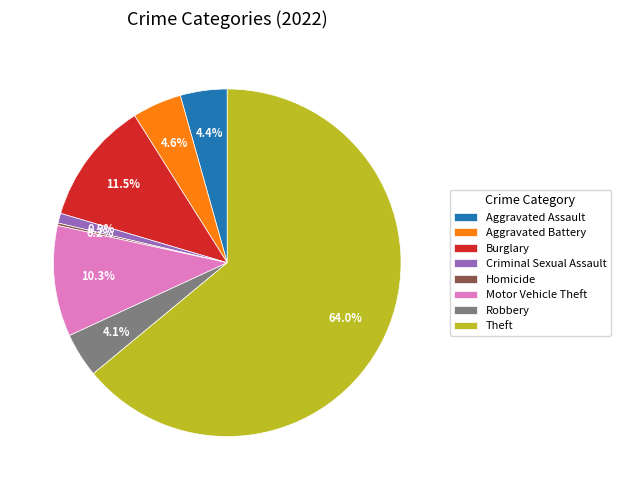

What is the majority slice?

Theft